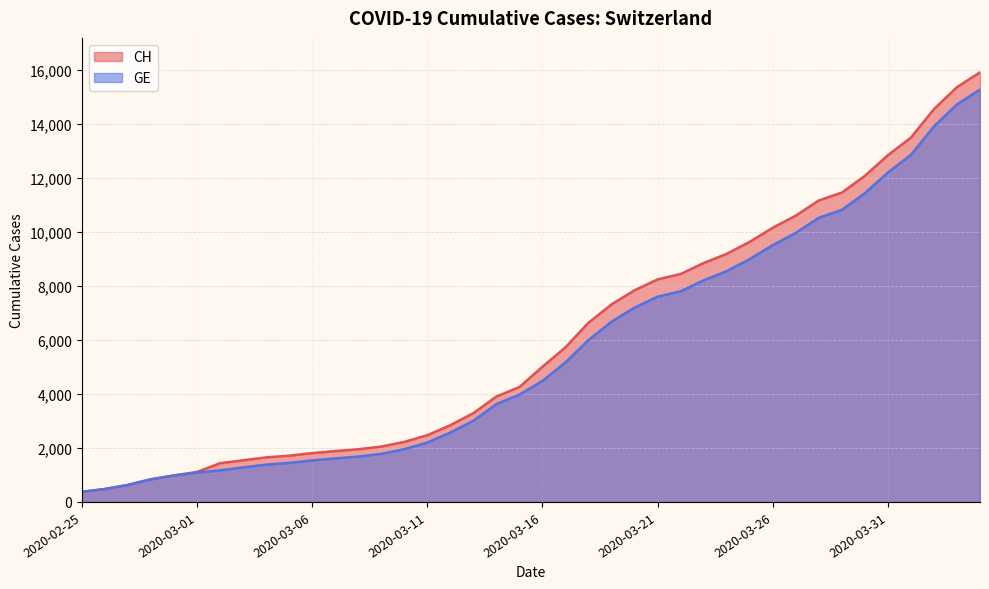

What position from the left is 2020-03-22?

27